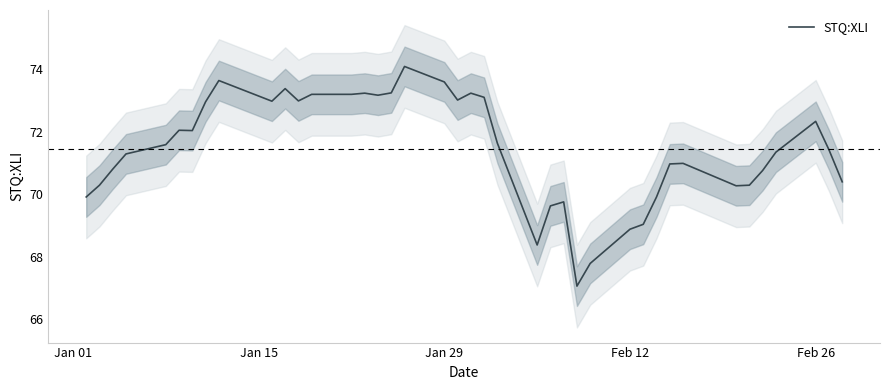

Does the chart have visible grid lines?

No